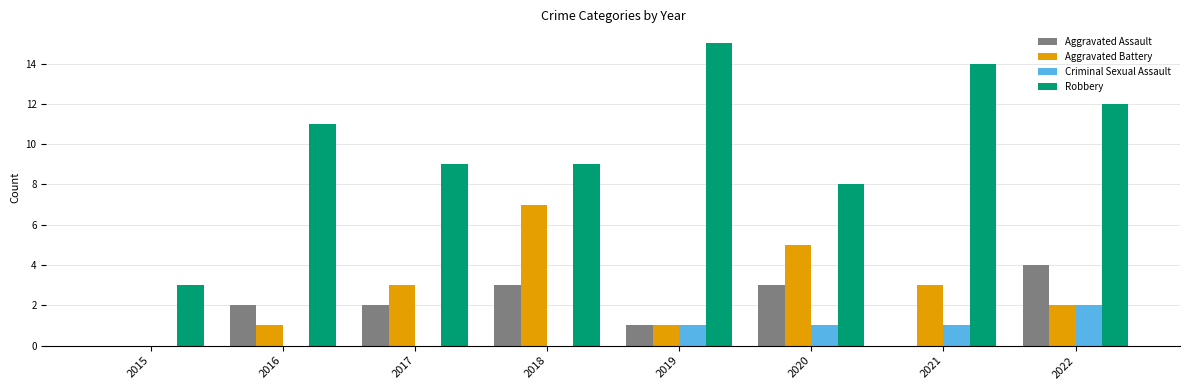

What is the sum of the Aggravated Battery values at 2018 and 2017?

10